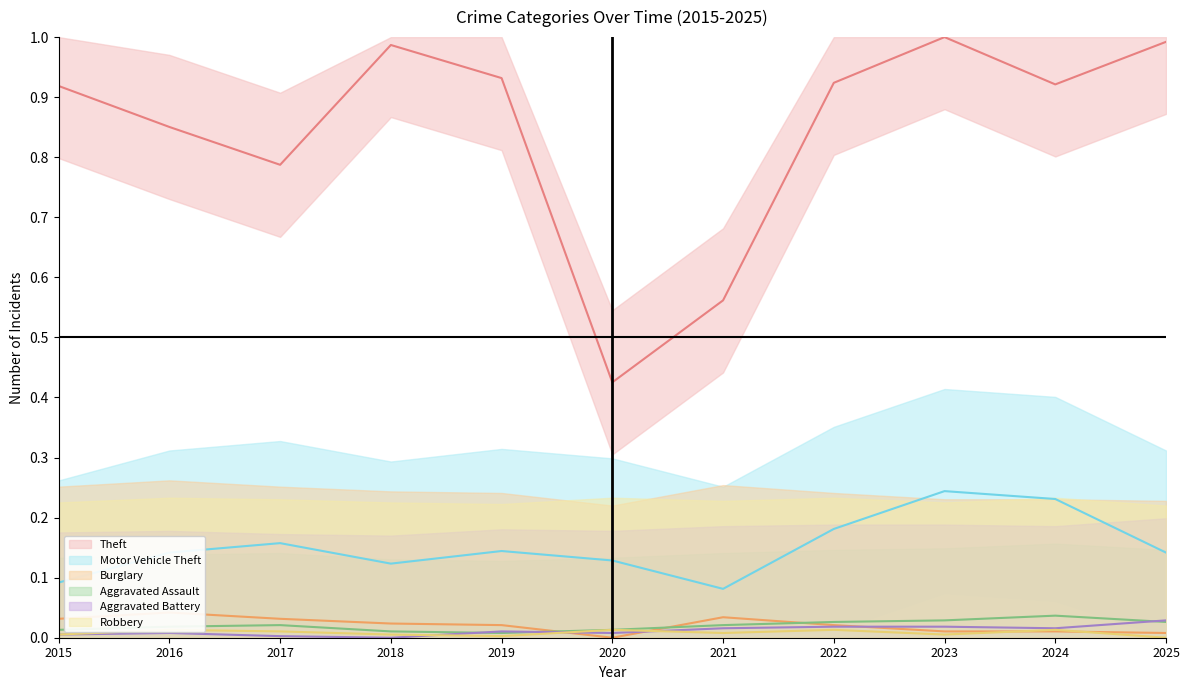

How many lines are shown in the chart?

6